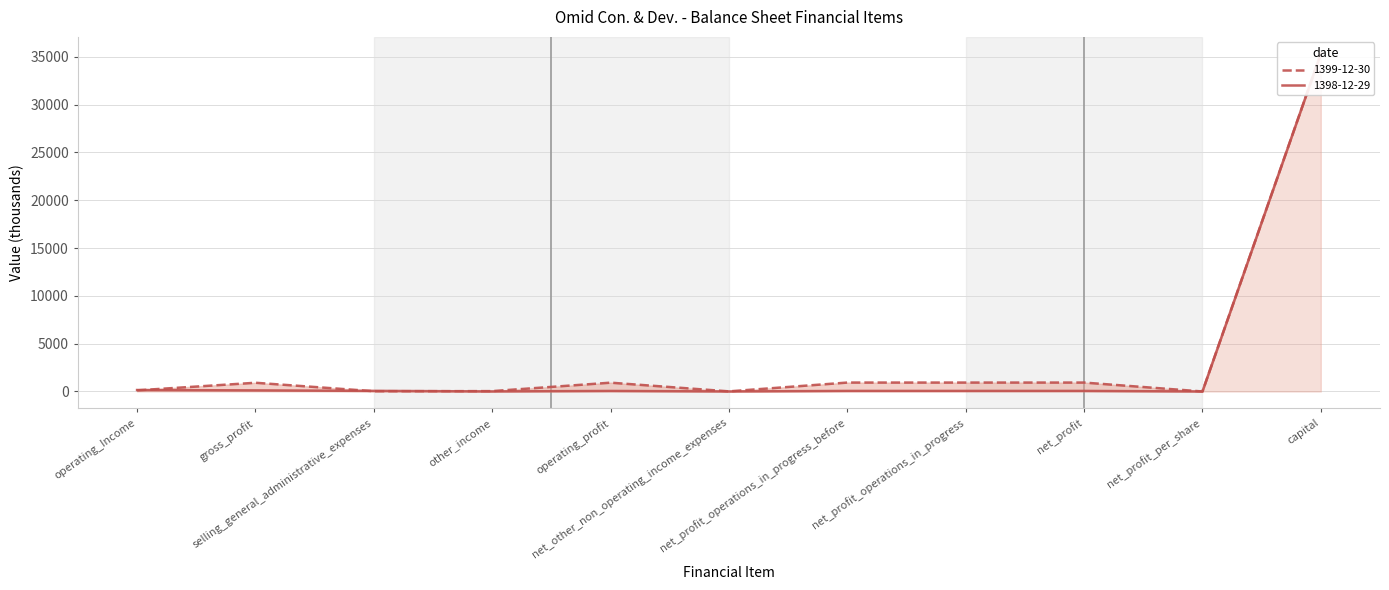

At other_income, list the series in order from largest to smallest.

1399-12-30, 1398-12-29